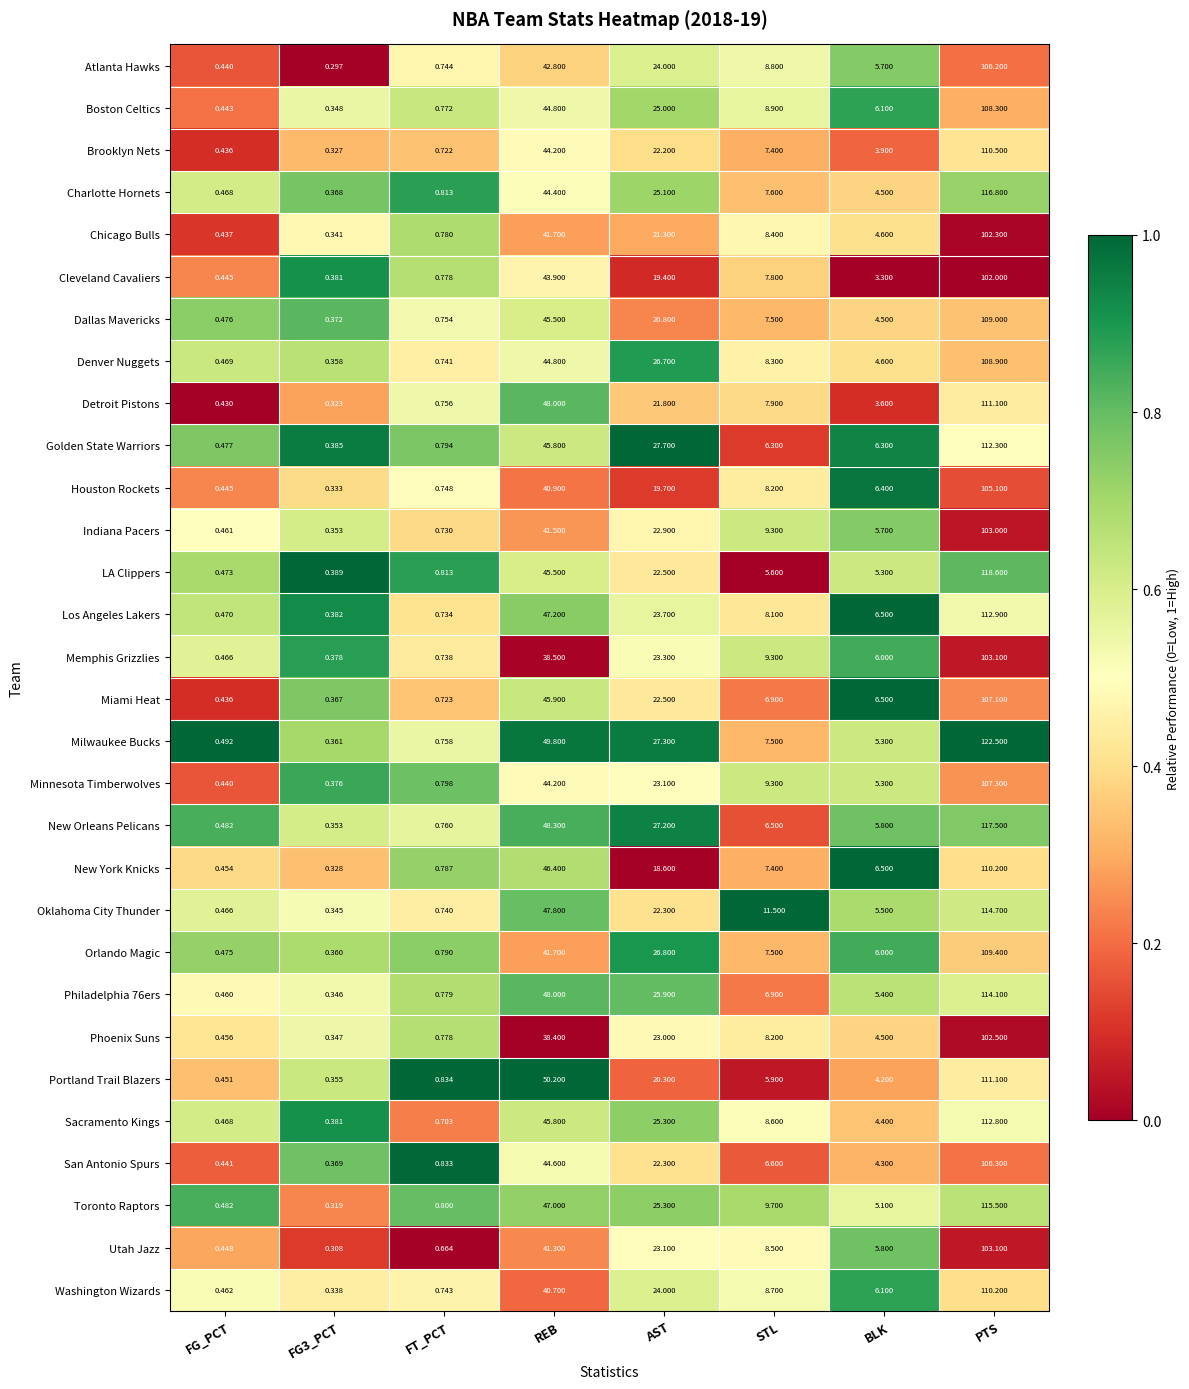

Which category has the highest value in the Sacramento Kings series?

PTS